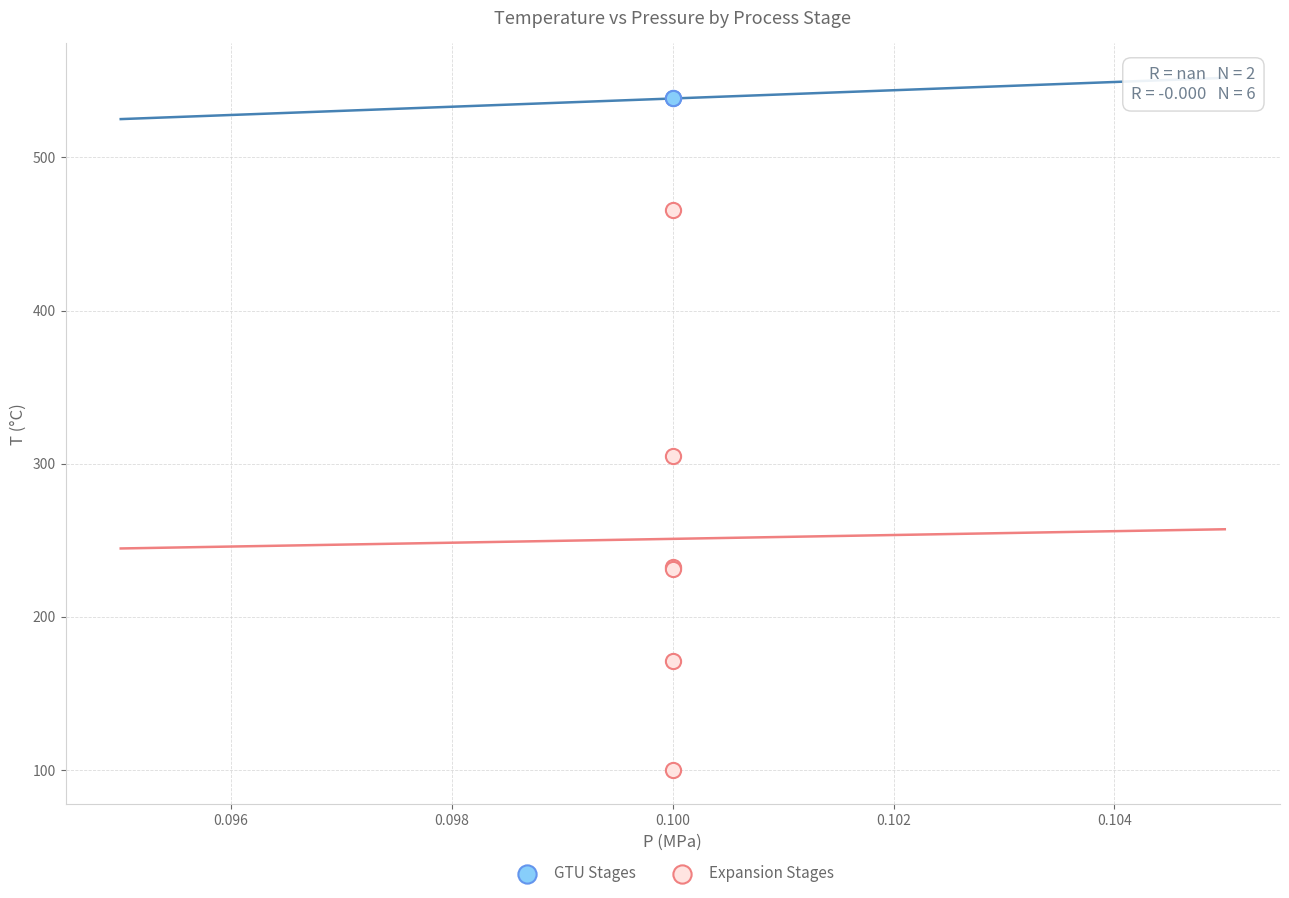

Which series reaches the maximum Y coordinate?

GTU Stages